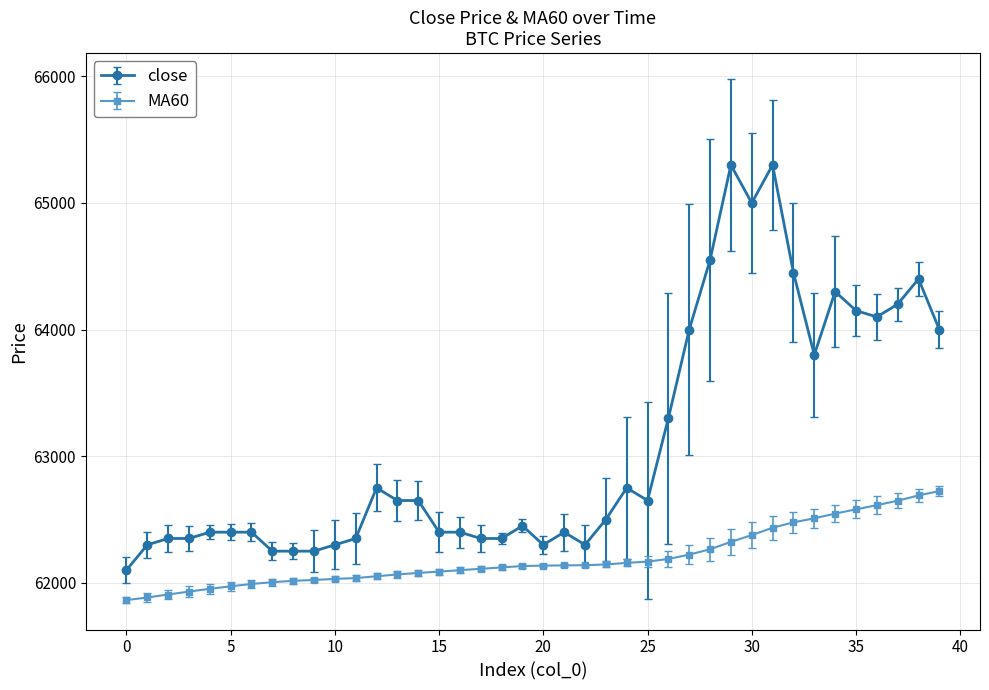

What are all the series names shown in the legend?

close, MA60